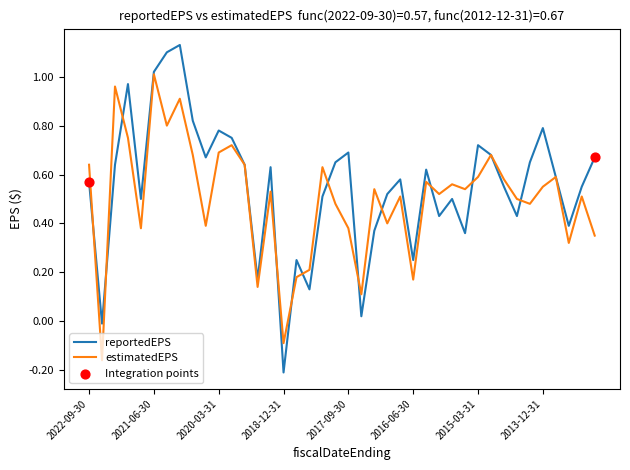

Which series has the largest total across all categories?

reportedEPS